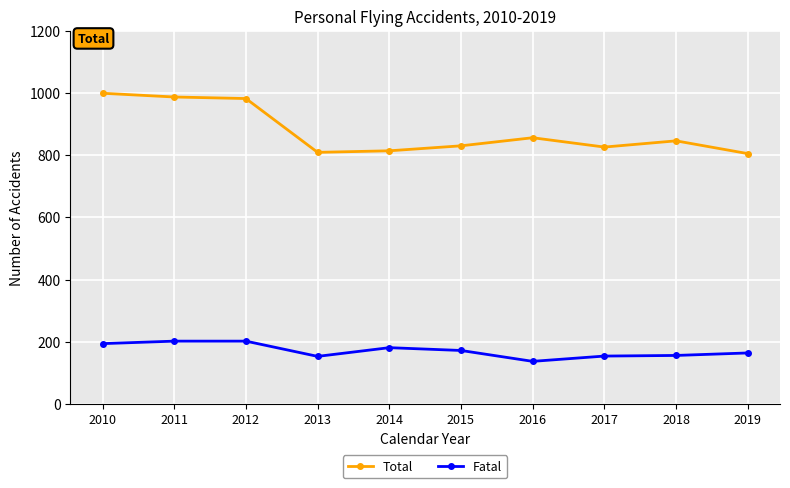

What is the difference between the Total values at 2013 and 2018?

37